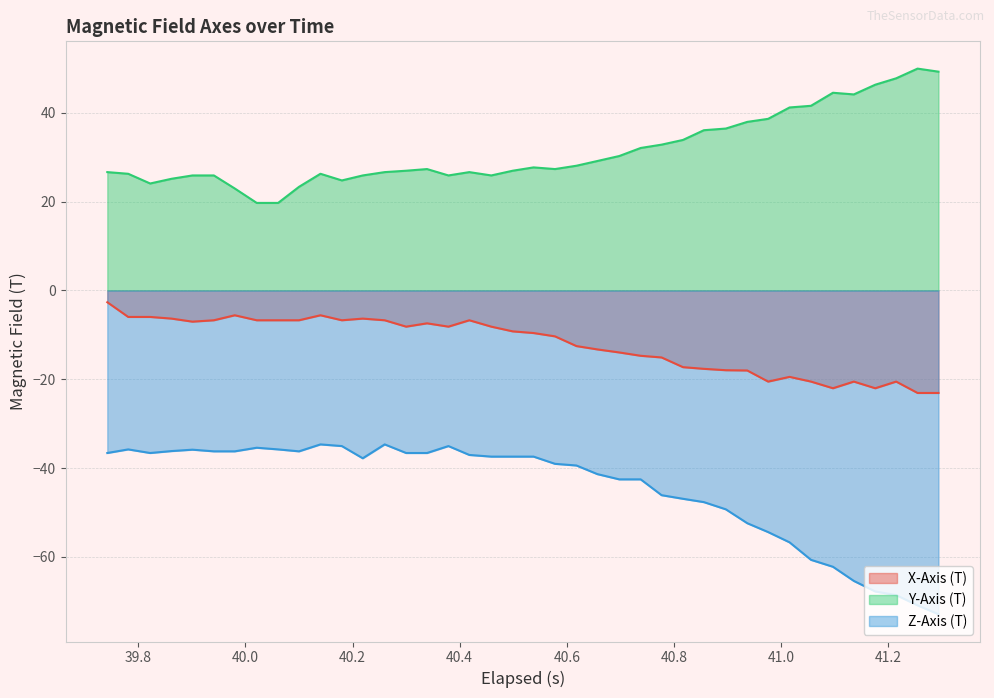

True or false: Y-Axis (T) and Z-Axis (T) cross at least once.

False